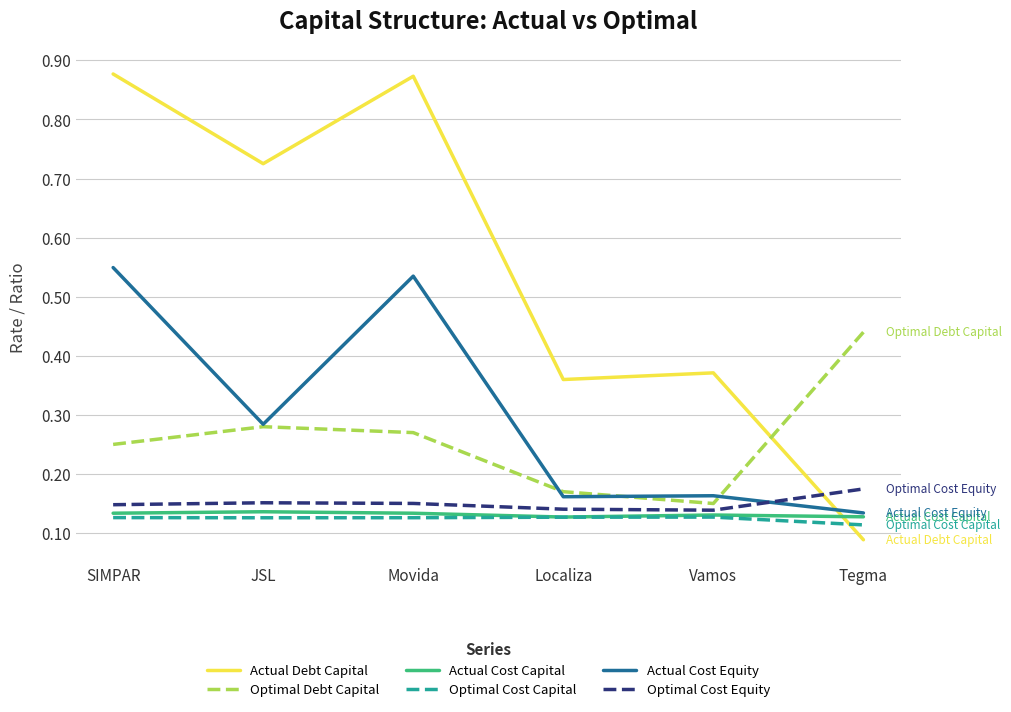

What position from the right is JSL?

5